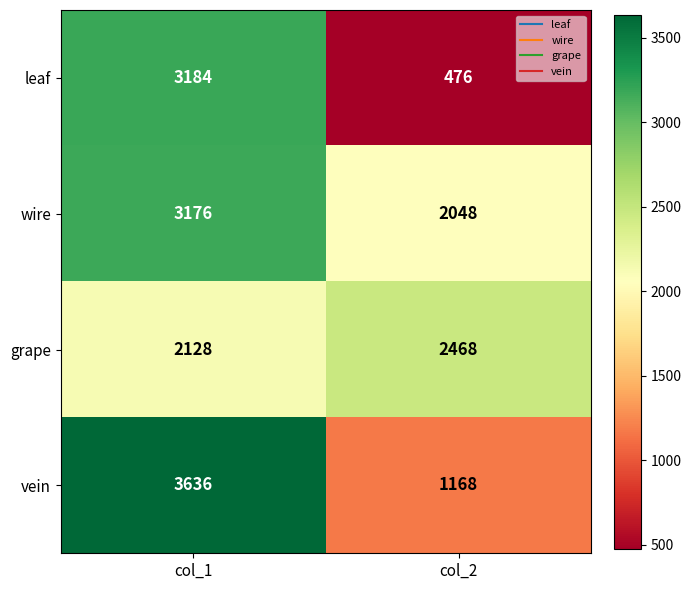

At how many categories does at least one series exceed 2189?

2